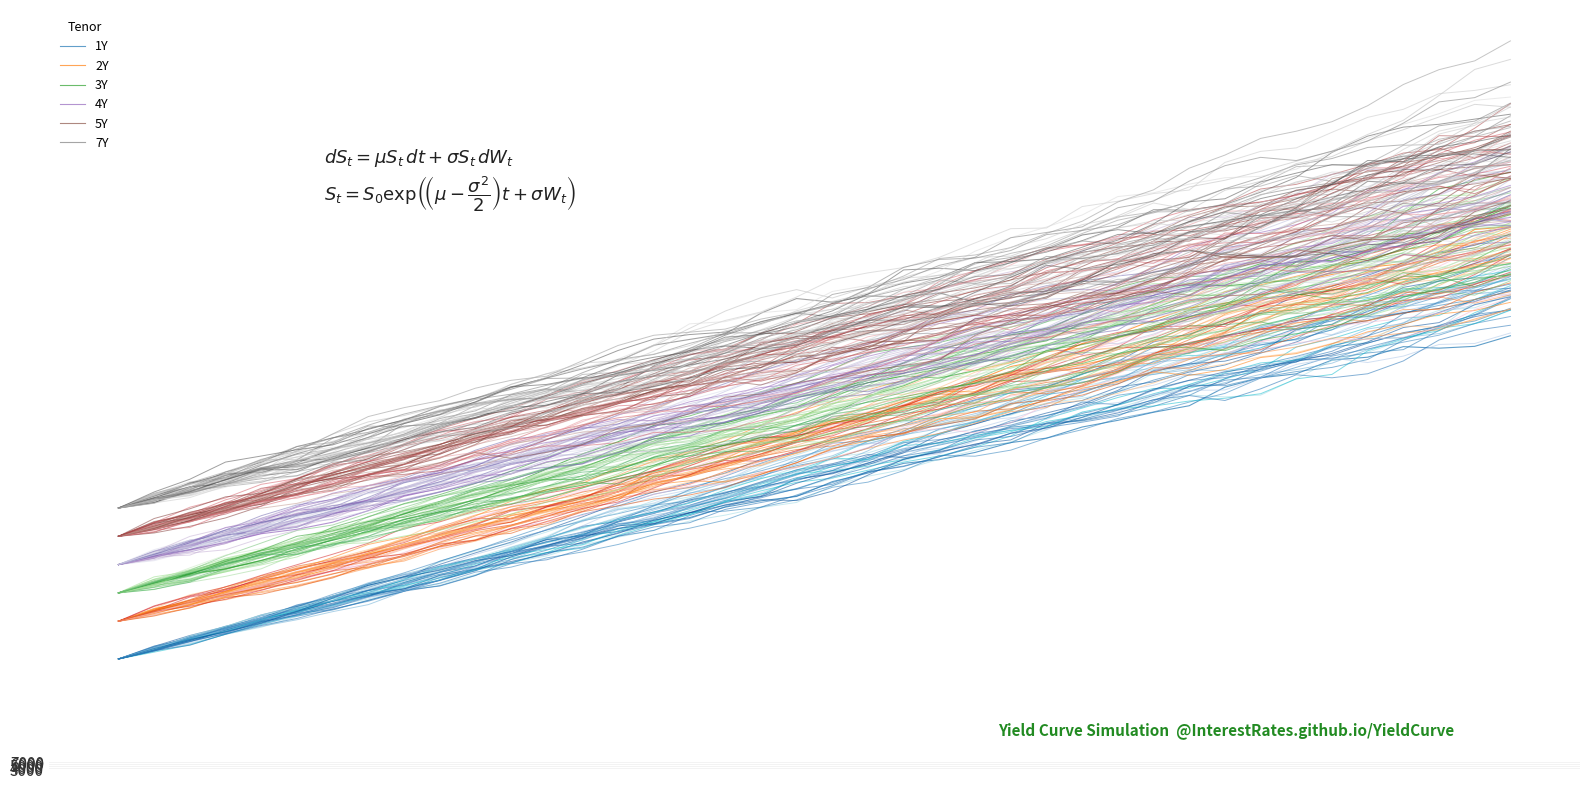

At 13, list the series in order from largest to smallest.

7Y, 5Y, 3Y, 4Y, 2Y, 1Y